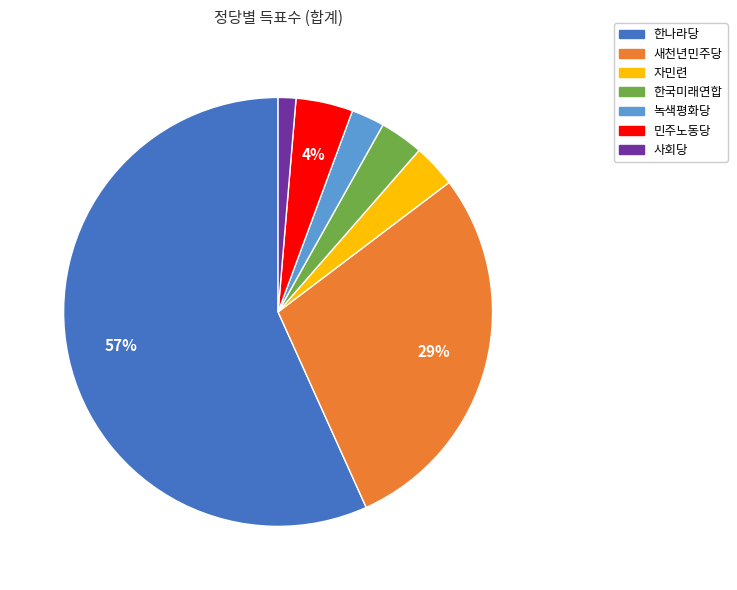

What is the smallest slice in the pie chart?

사회당